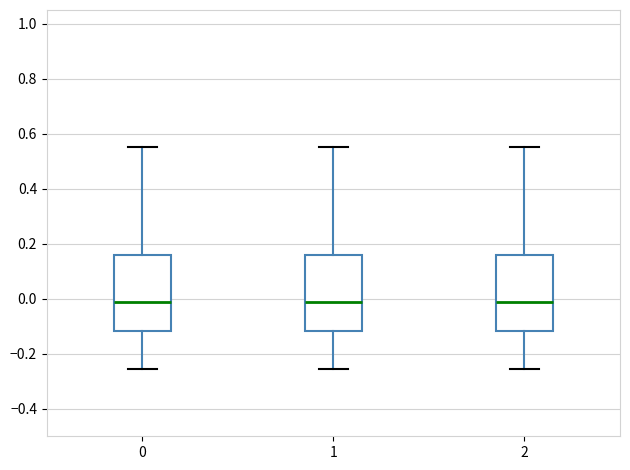

Where does the median line of the box at x = 0 sit on the y-axis? The values are not printed on the chart, so give them approximately, as read against the axis.

-0.02